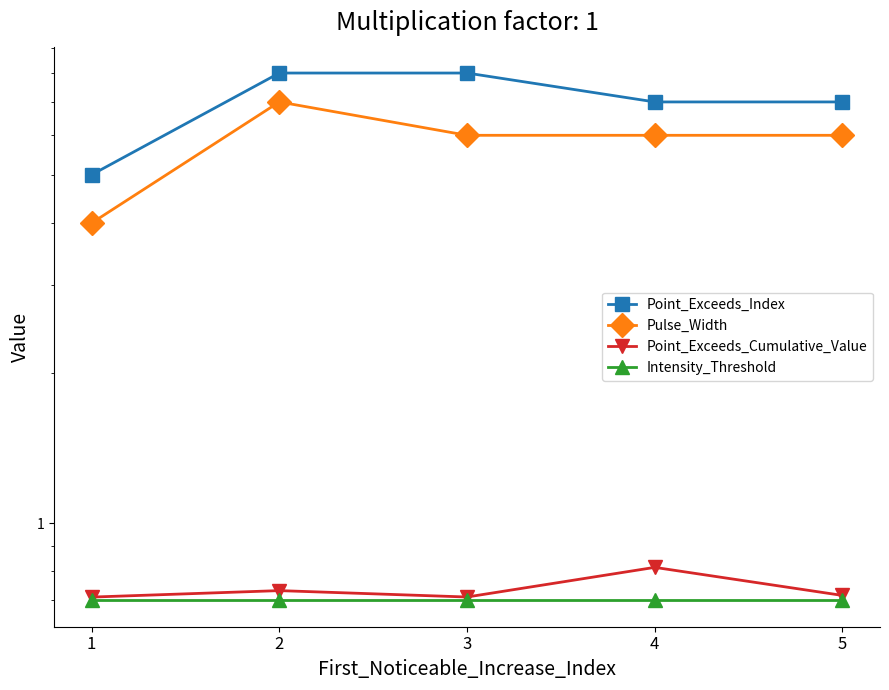

True or false: Point_Exceeds_Index has a value of 7.0 at 4.

True